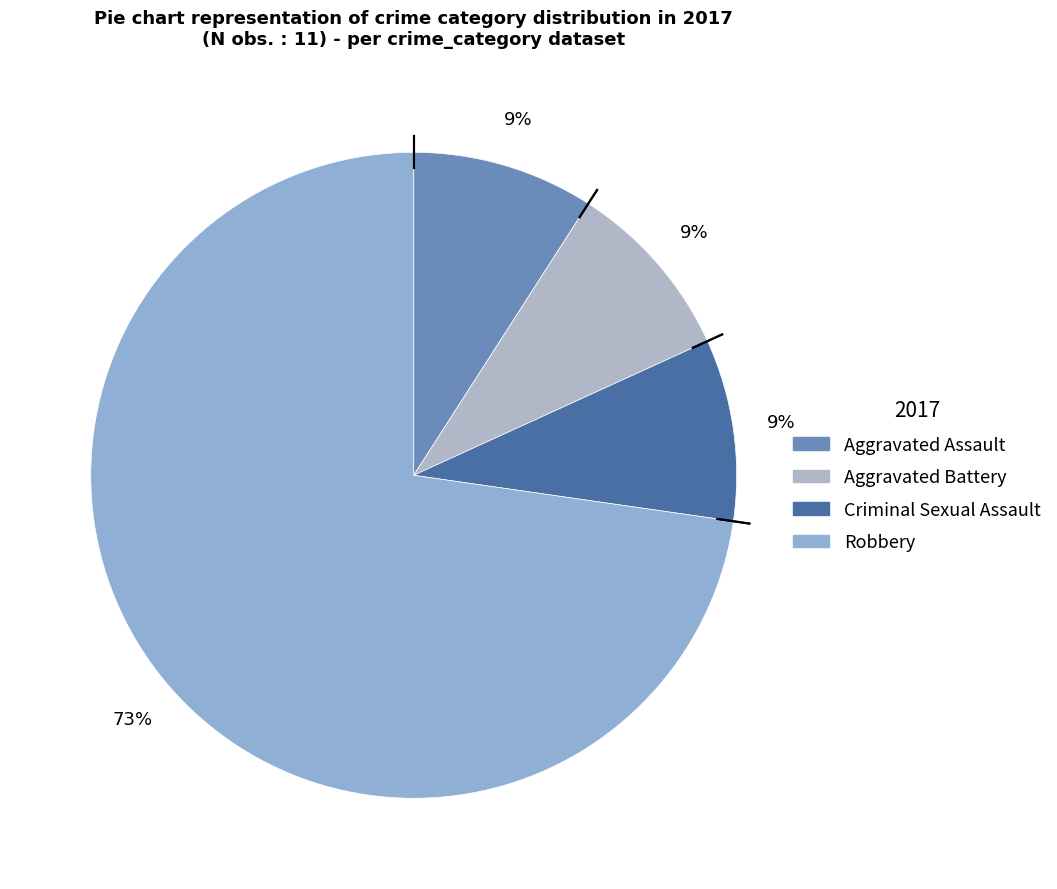

Does Criminal Sexual Assault account for over 50% of the chart?

No